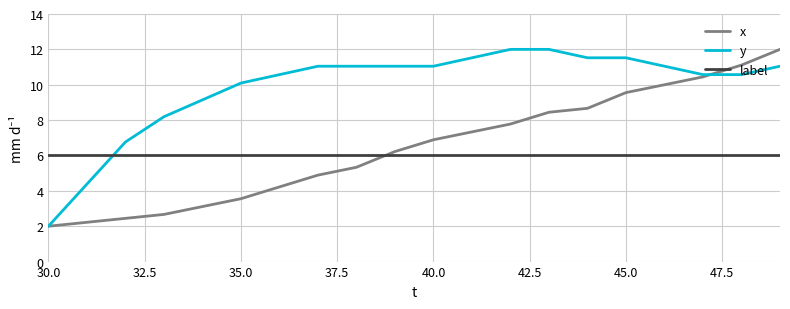

What is the highest value of the label series?

6.0